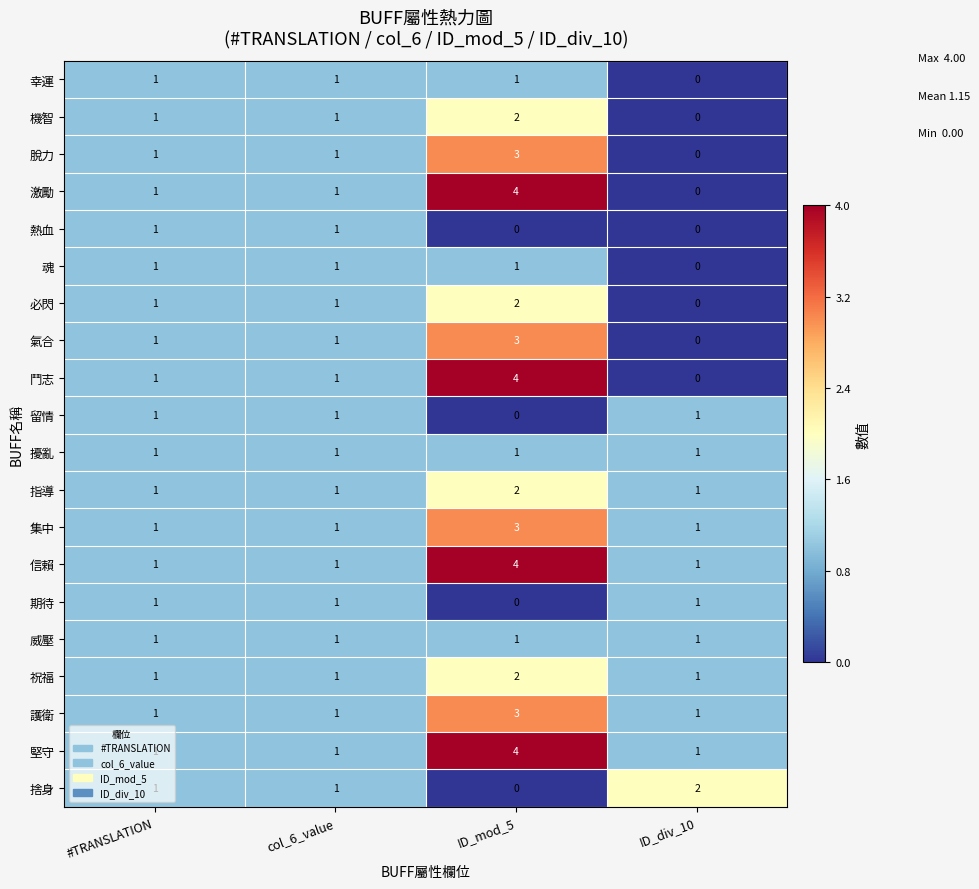

What is the total value across all series at #TRANSLATION?

20